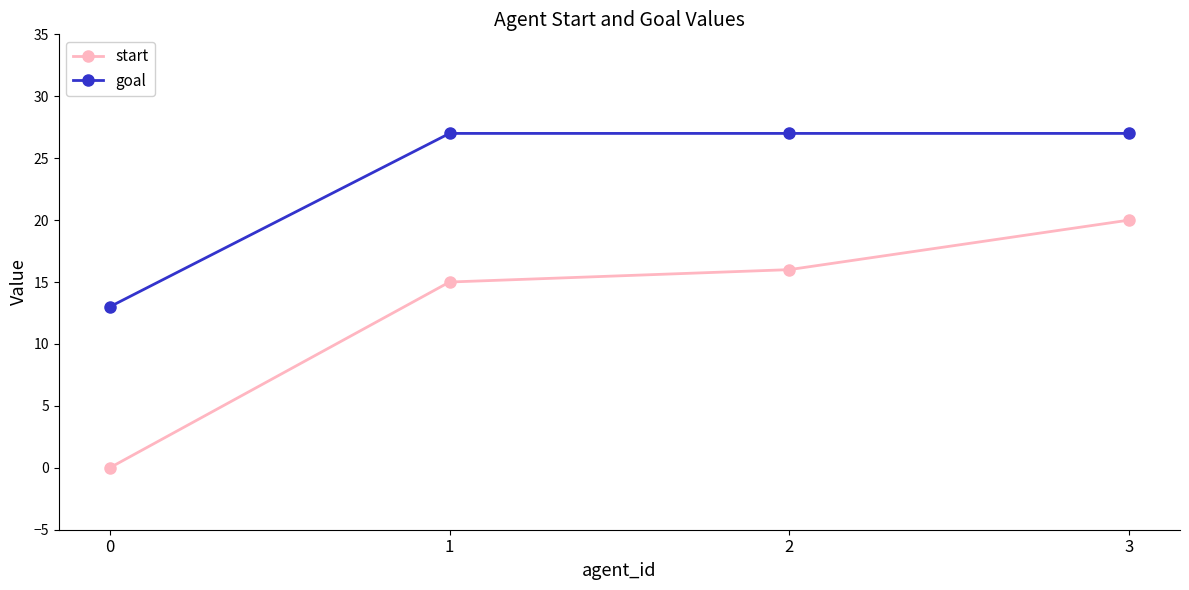

Where is start nearest to the value 10?

1